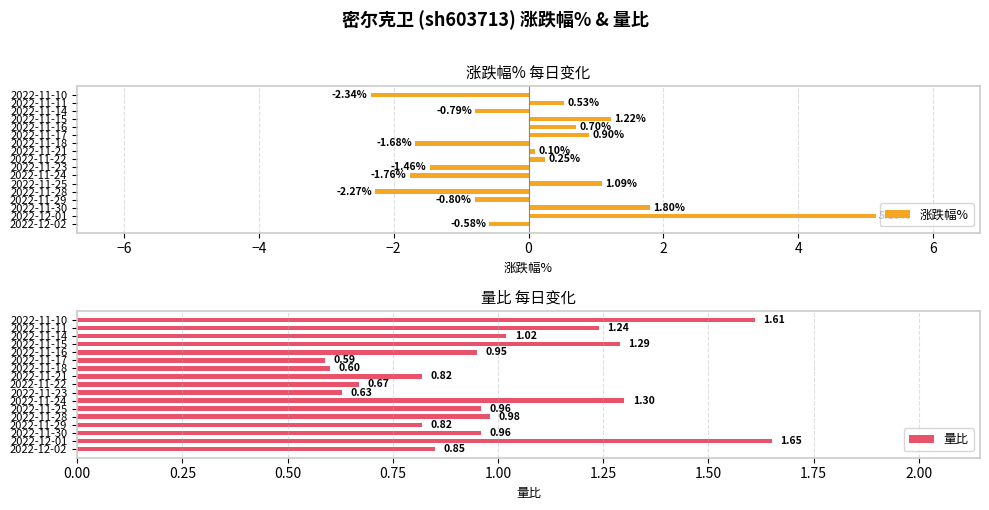

List the labels in order of 涨跌幅% value, largest first.

2022-12-01, 2022-11-30, 2022-11-15, 2022-11-25, 2022-11-17, 2022-11-16, 2022-11-11, 2022-11-22, 2022-11-21, 2022-12-02, 2022-11-14, 2022-11-29, 2022-11-23, 2022-11-18, 2022-11-24, 2022-11-28, 2022-11-10